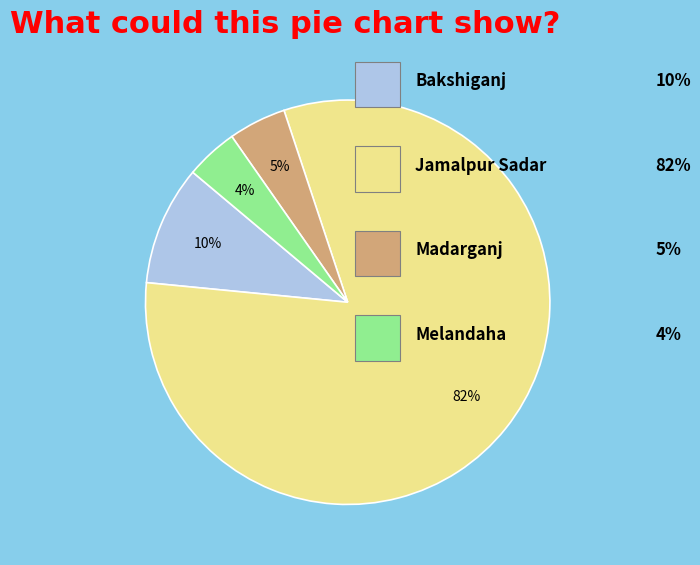

To the nearest percent, what is the average slice percentage?

25%